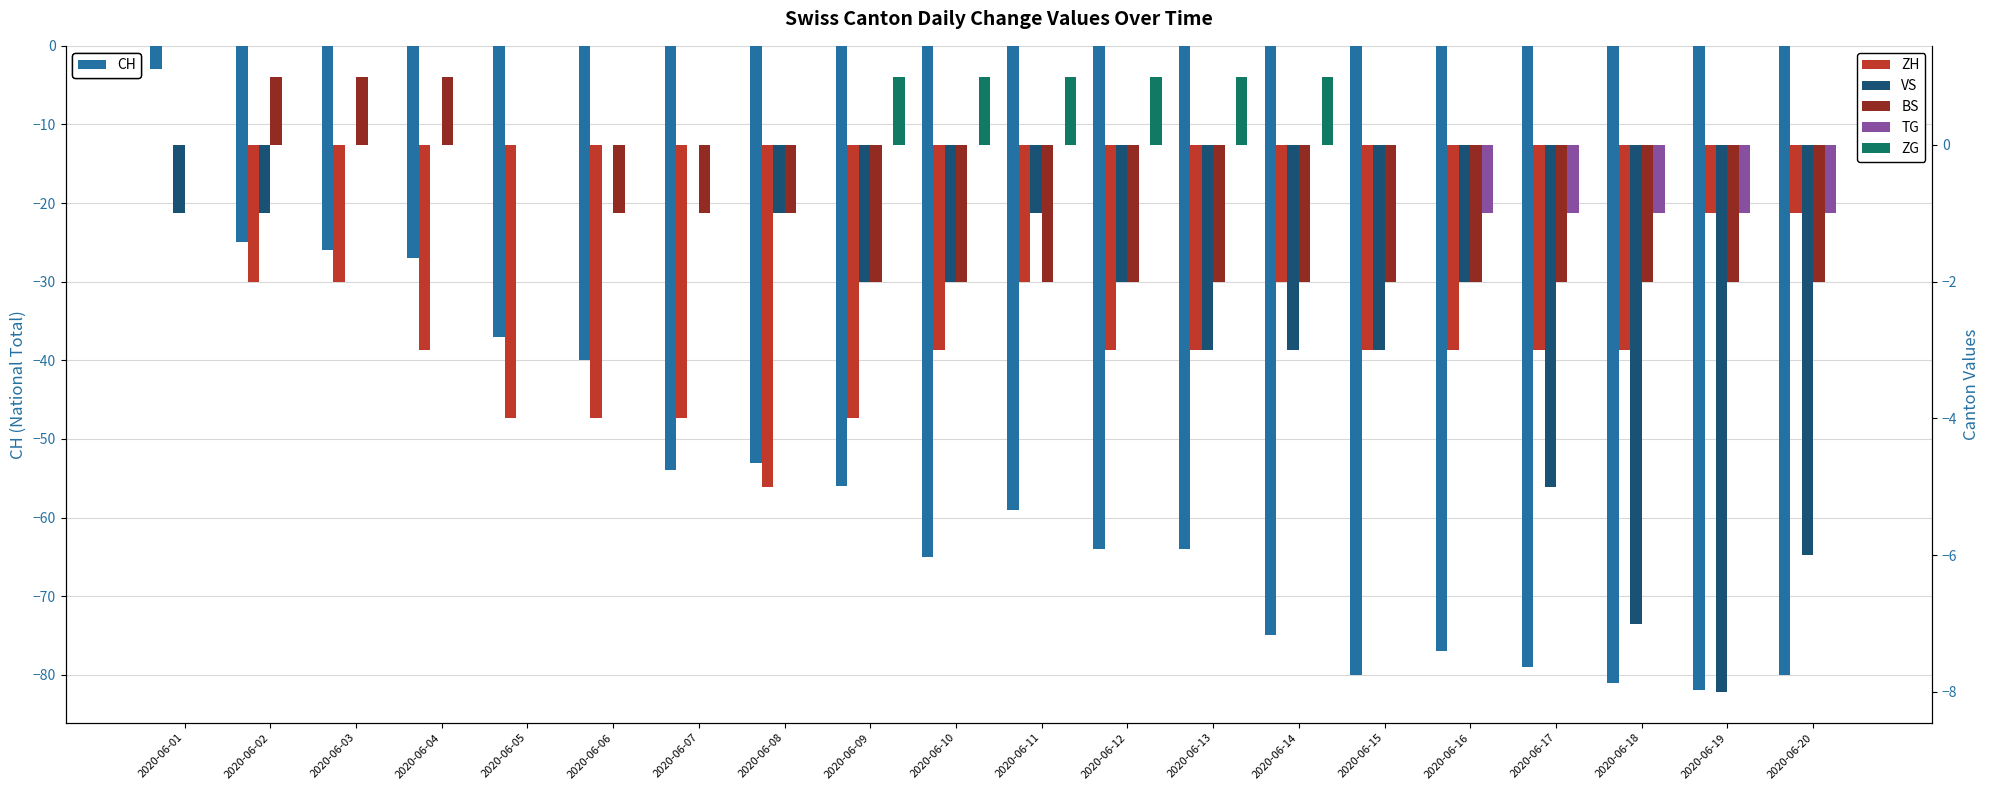

What is the average value of the ZH series?

-3